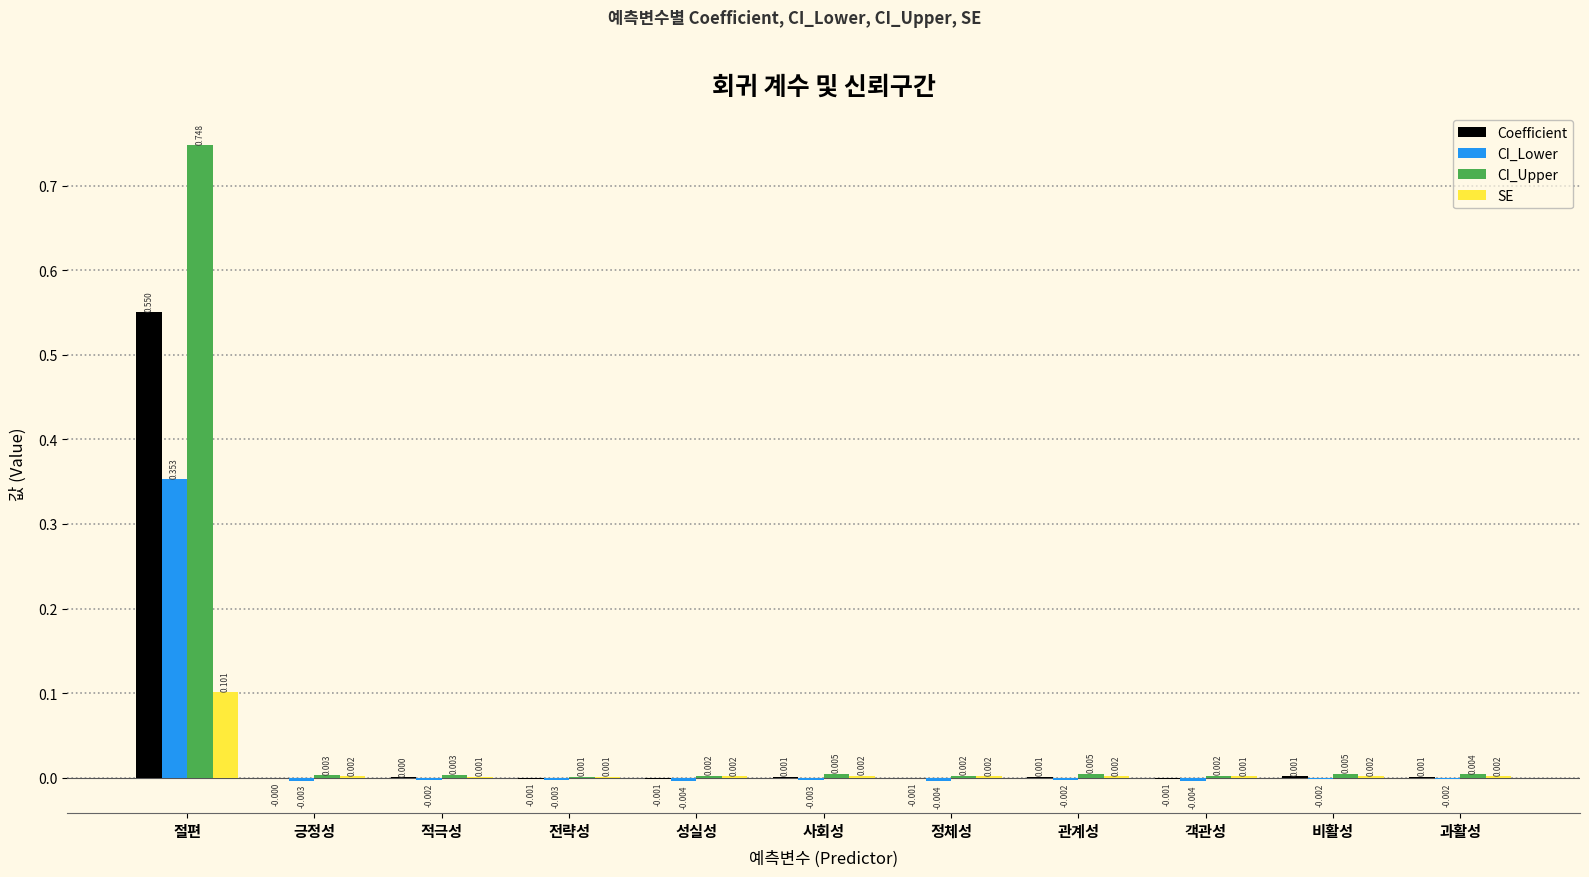

The value of CI_Upper at 긍정성 is 0.0. True or false?

True